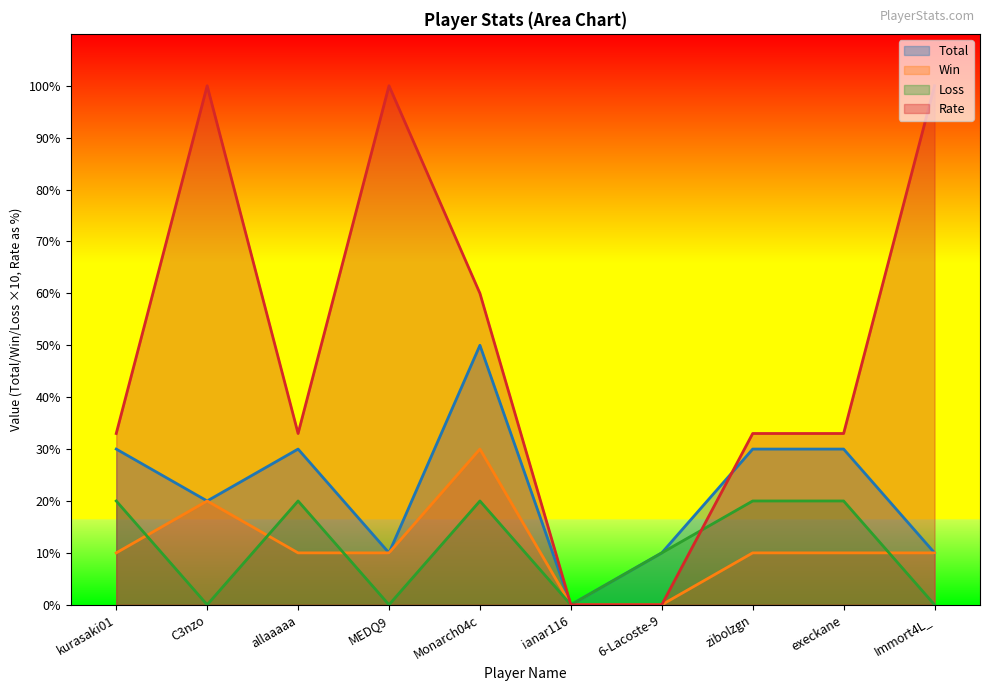

Rank the categories by Loss value from lowest to highest.

C3nzo, MEDQ9, ianar116, Immort4L_, 6-Lacoste-9, kurasaki01, allaaaaa, Monarch04c, zibolzgn, execkane